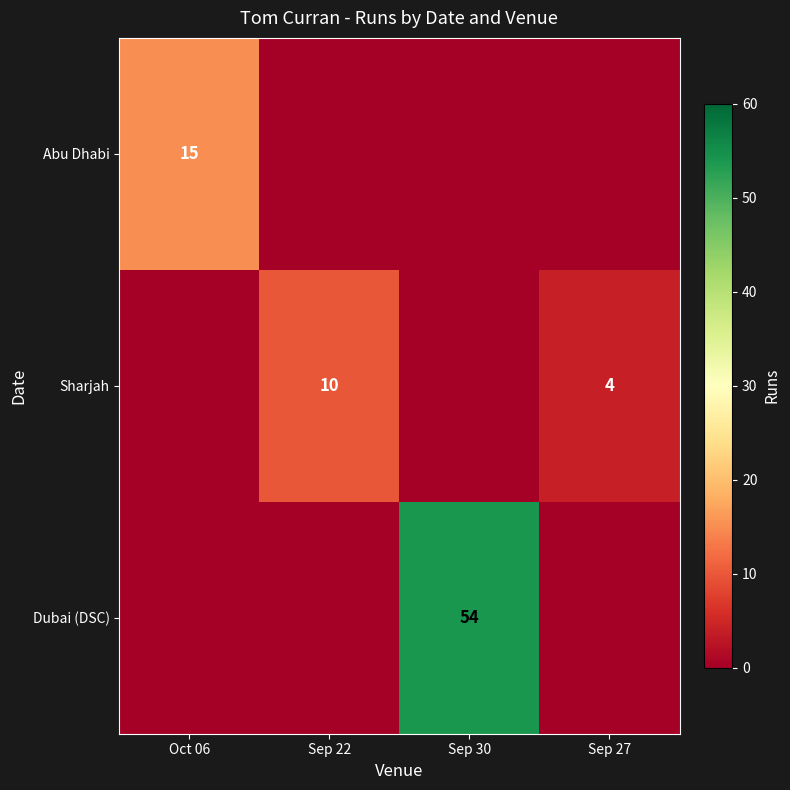

The value of Sharjah at Sep 27 is 6. True or false?

False